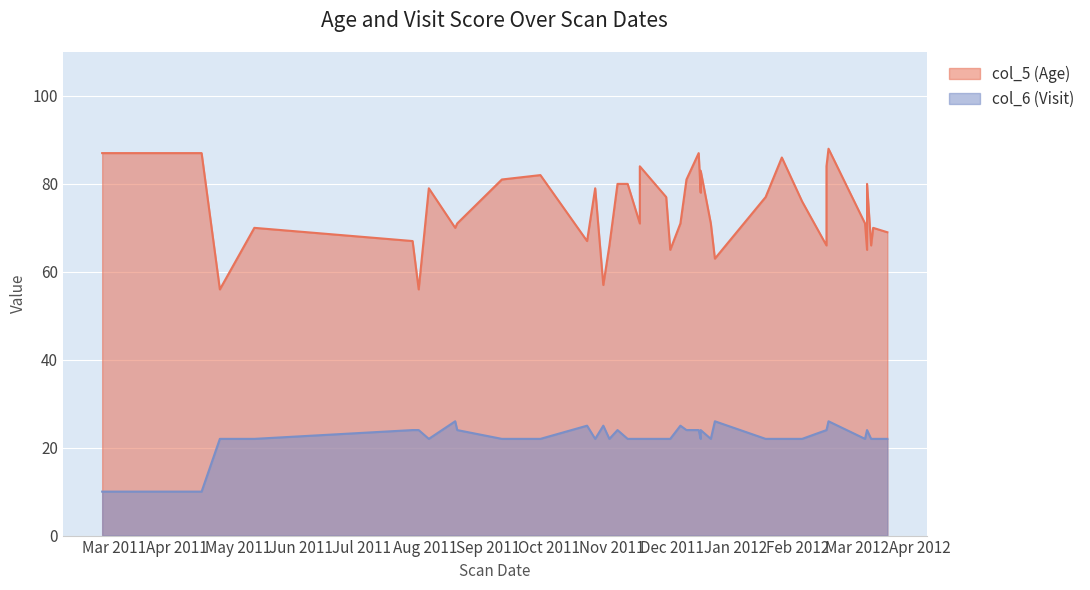

What is the lowest value of the col_6 (Visit) series?

10